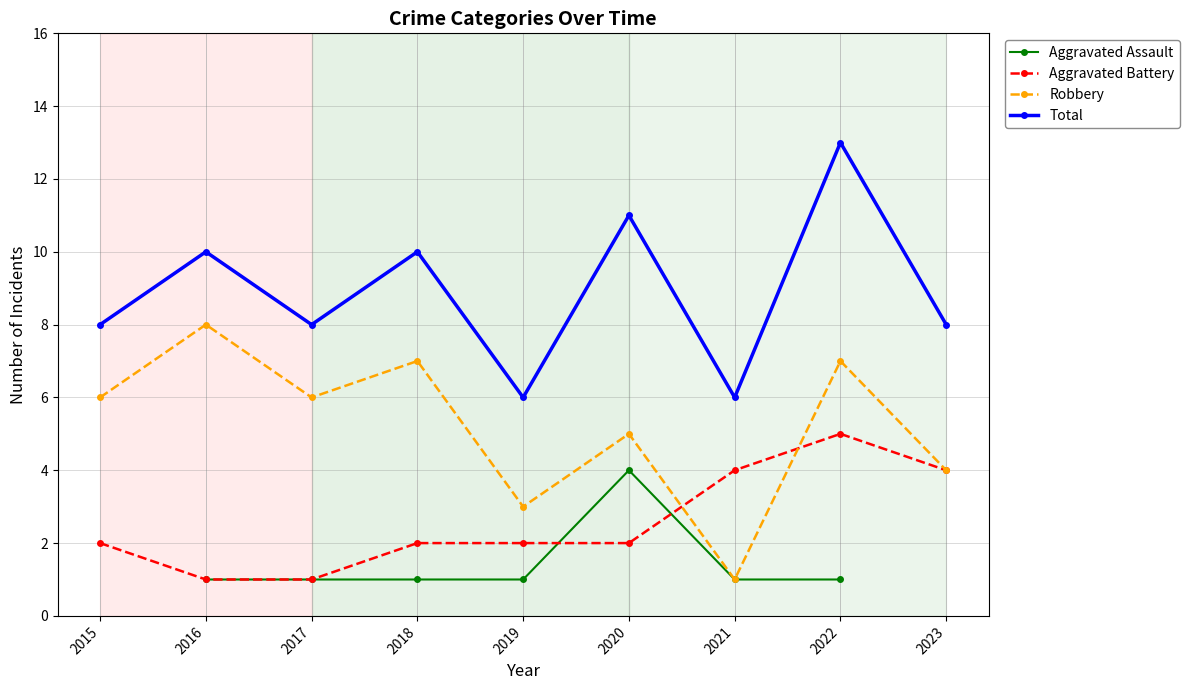

What is the sum of the Total values at 2015 and 2022?

21